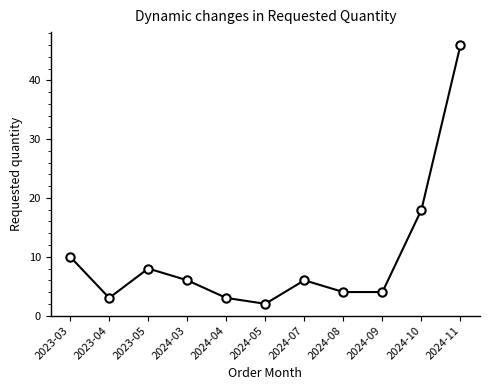

What is the change in value from 2024-04 to 2024-11?

+43